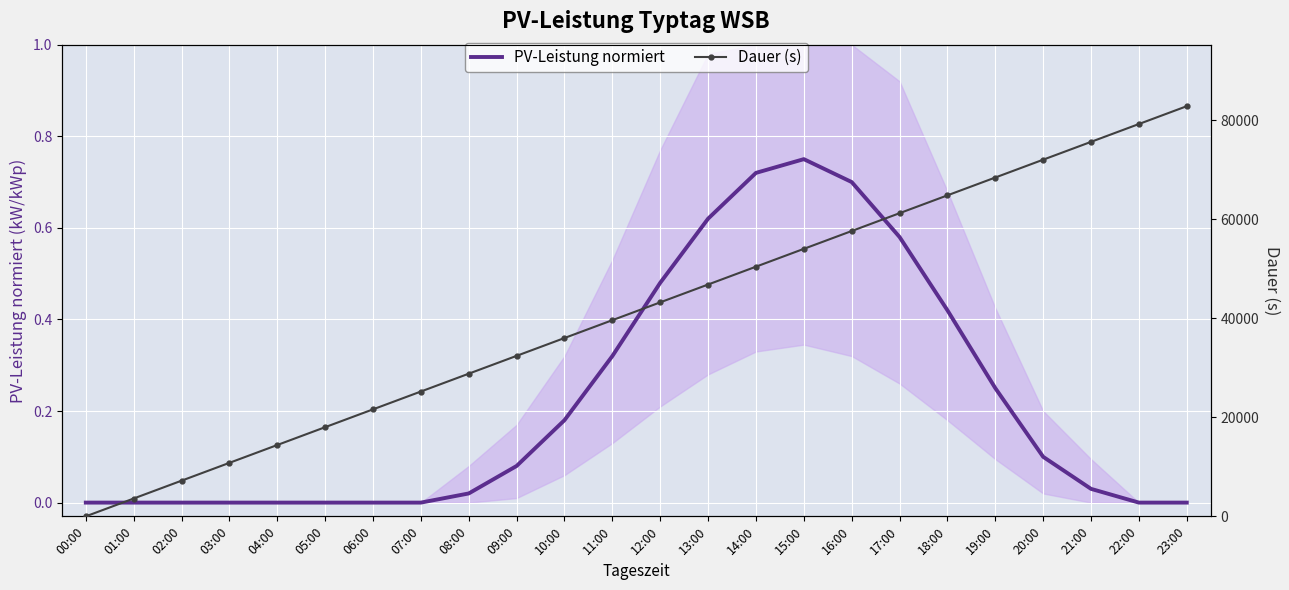

List the series in order of their overall mean, lowest first.

PV-Leistung normiert, Dauer (s)